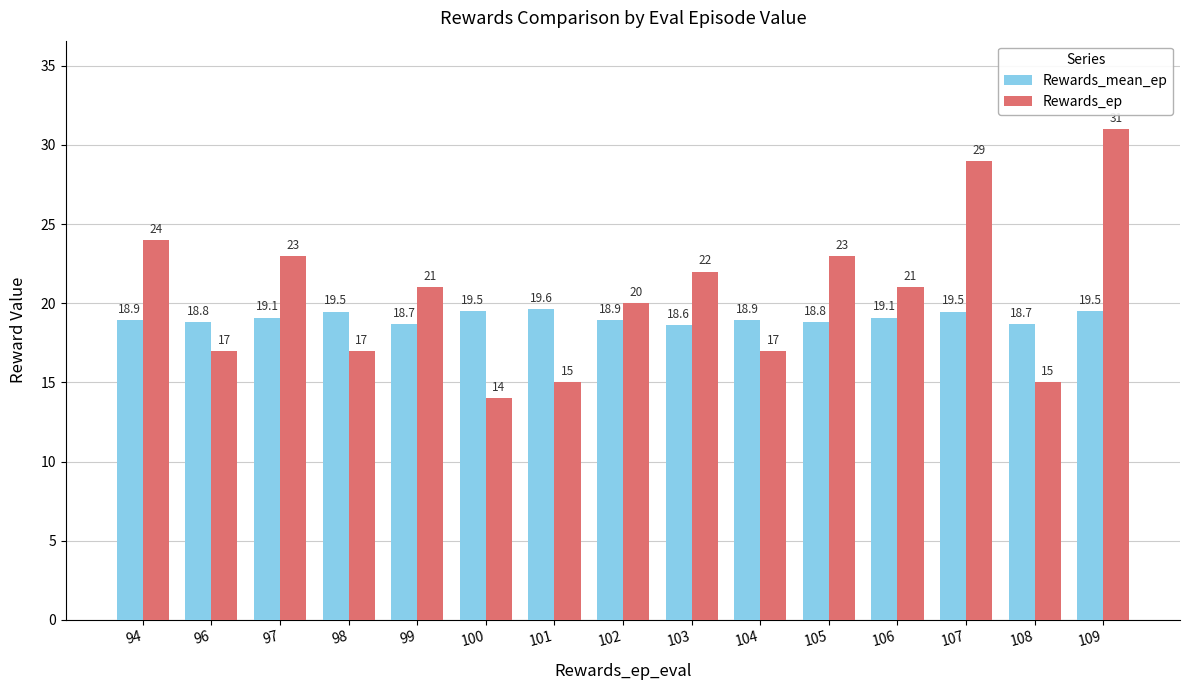

At how many categories does at least one series exceed 18?

15